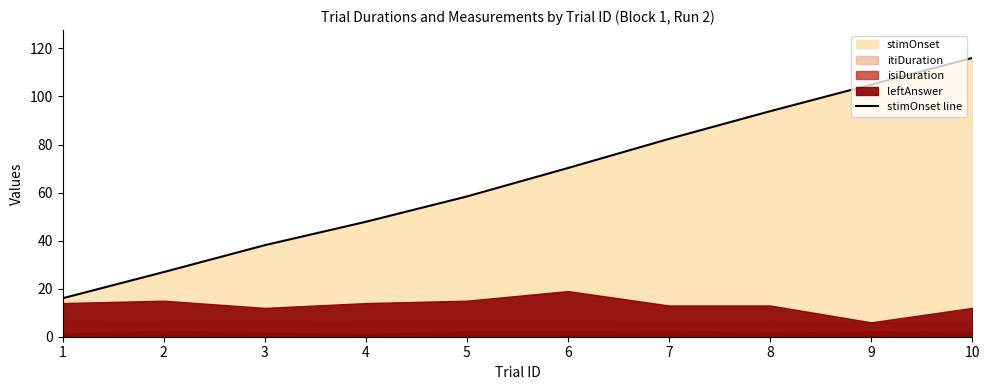

Which category has the lowest value across all series?

1